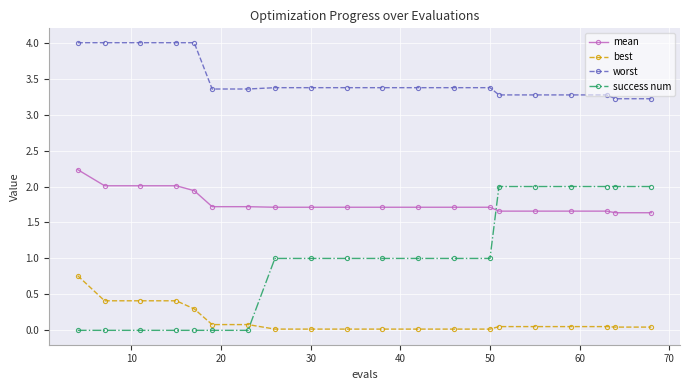

True or false: best and worst cross at least once.

False